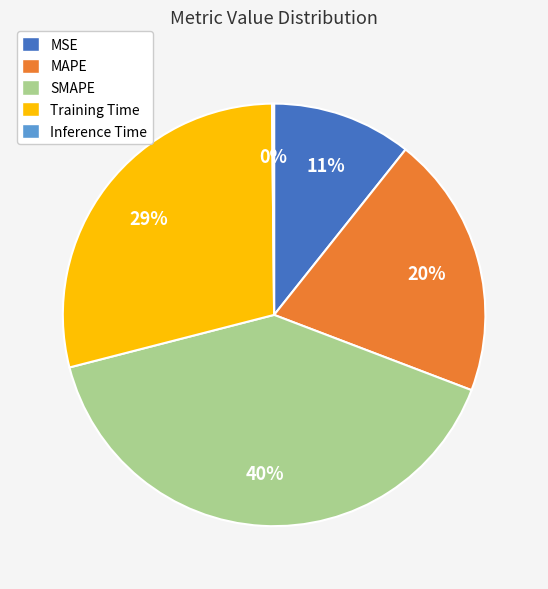

What percentage is the MAPE slice, to the nearest percent?

20%